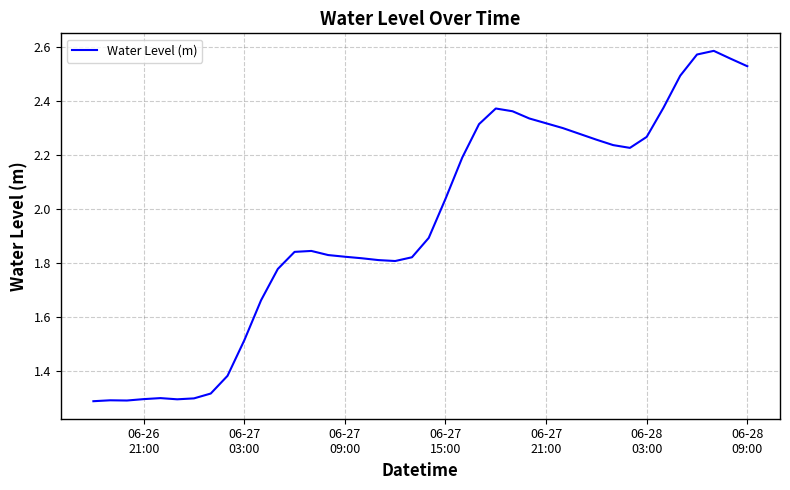

Does the chart have visible grid lines?

Yes